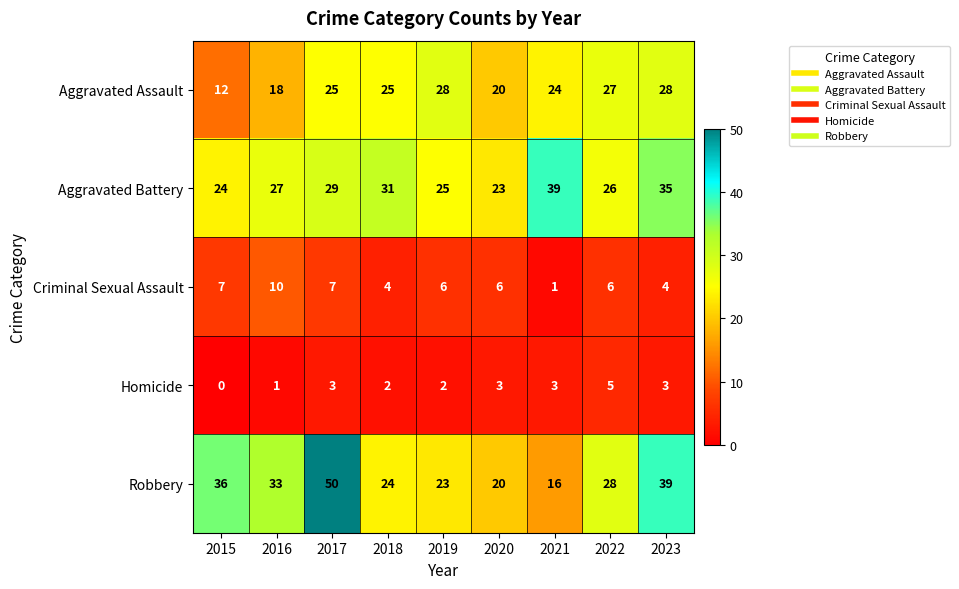

The value of Robbery at 2022 is 28. True or false?

True